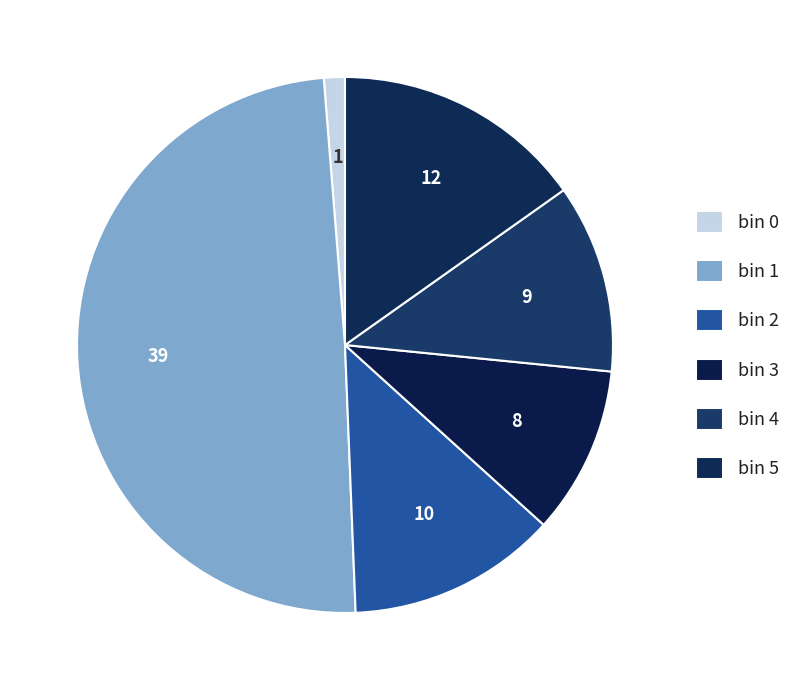

Count the number of slices in the pie.

6